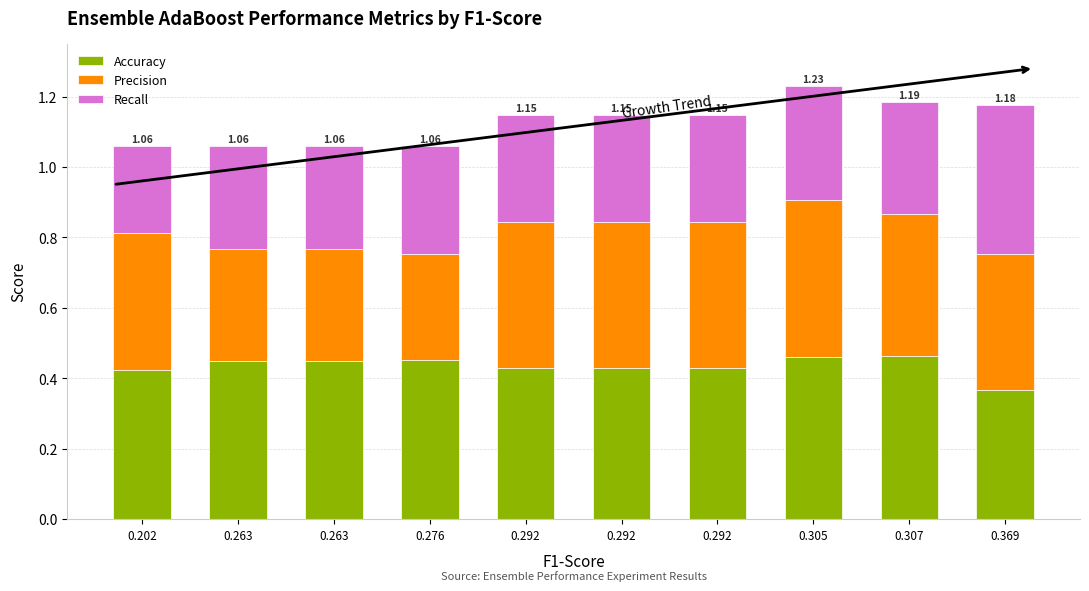

What are all the series names shown in the legend?

Accuracy, Precision, Recall